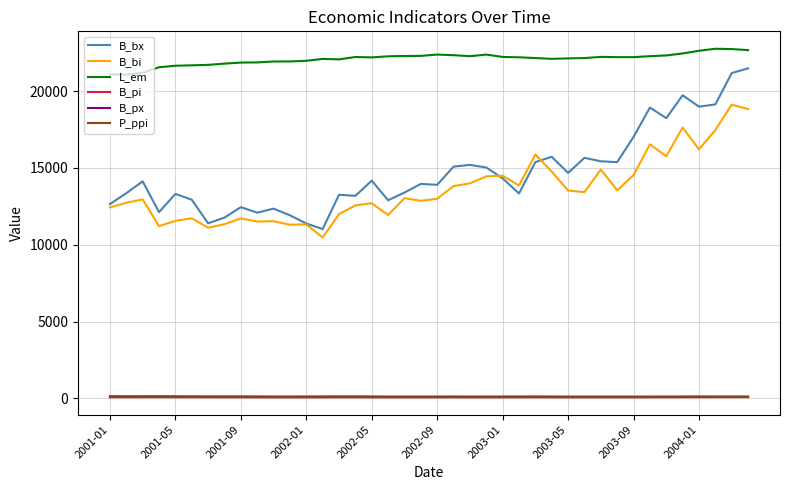

Which series has the largest range (max minus min)?

B_bx